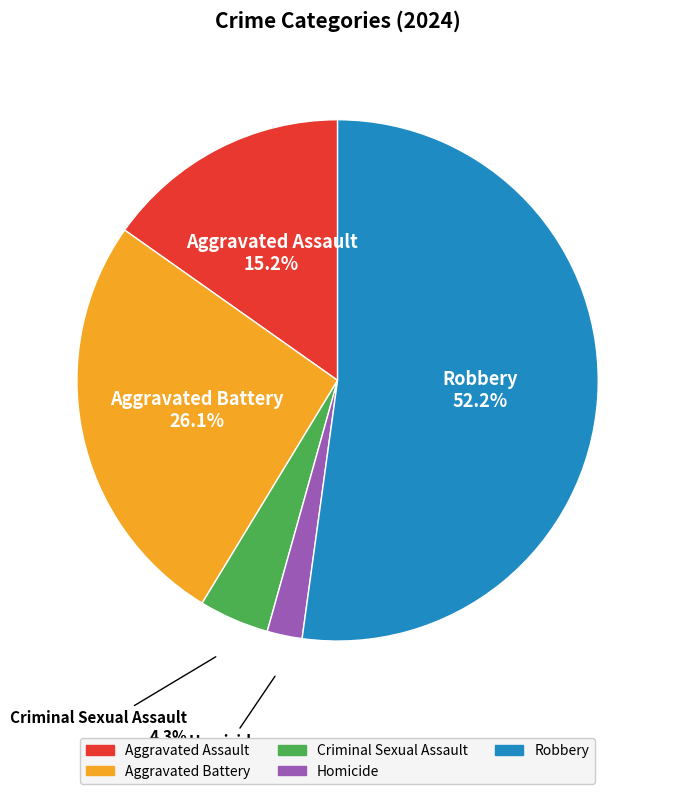

True or false: Robbery accounts for 61% of the total.

False